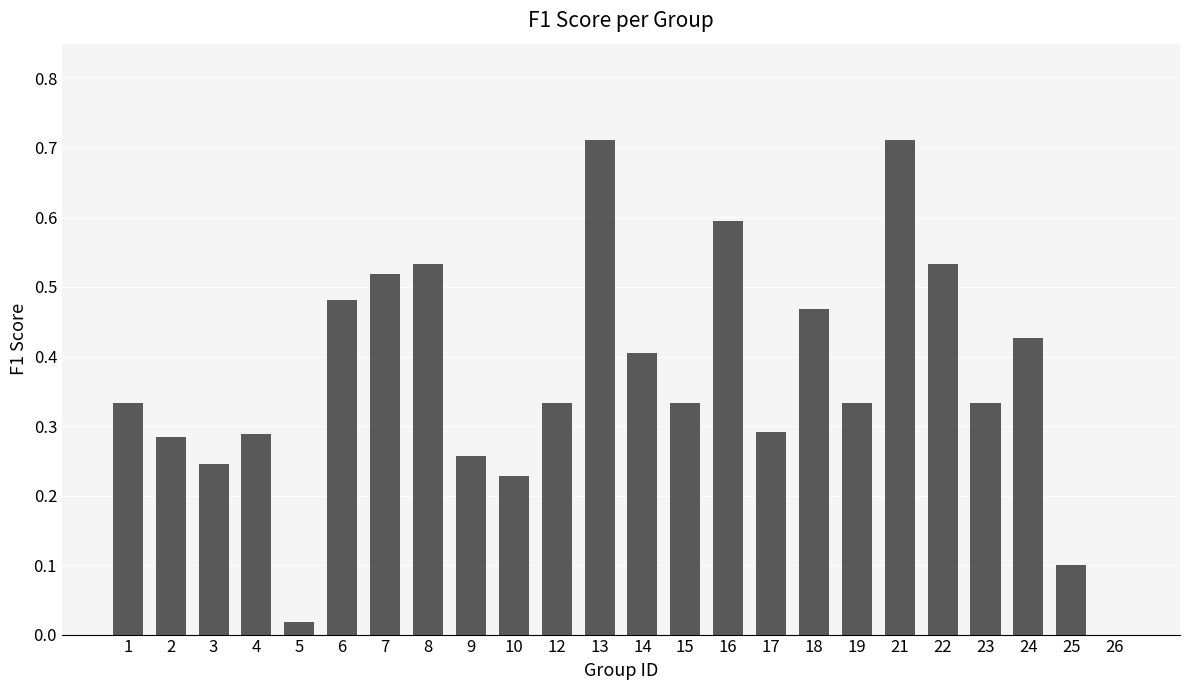

What is the sum of all values?

8.8